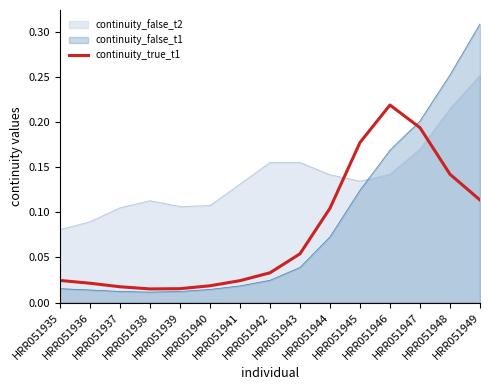

Where is the data nearest to the value 0?

HRR051938